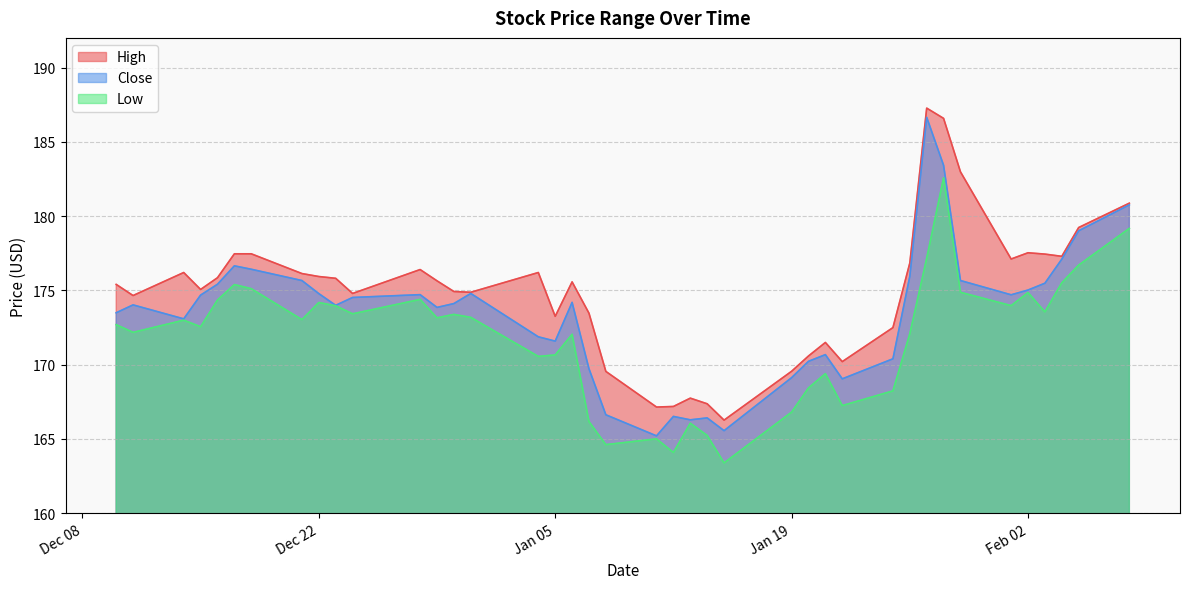

True or false: Close has a value of 47.7 at 2021-01-14.

False